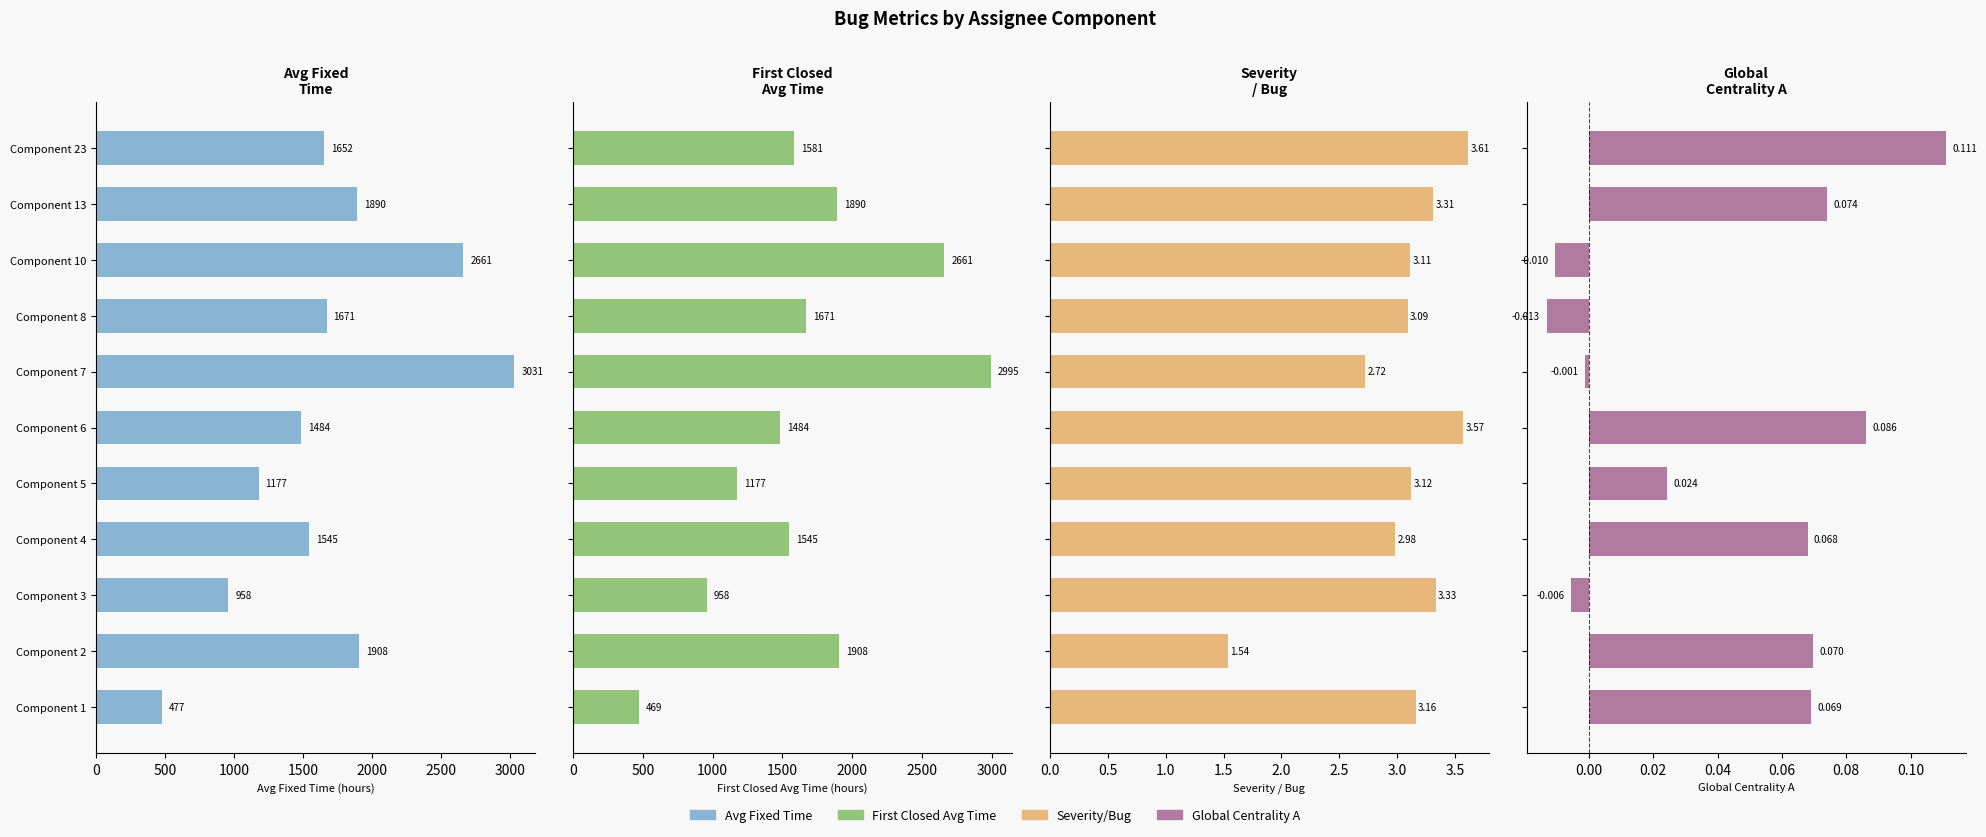

The Global Centrality A series shows 0.1 at Component 13. True or false?

False